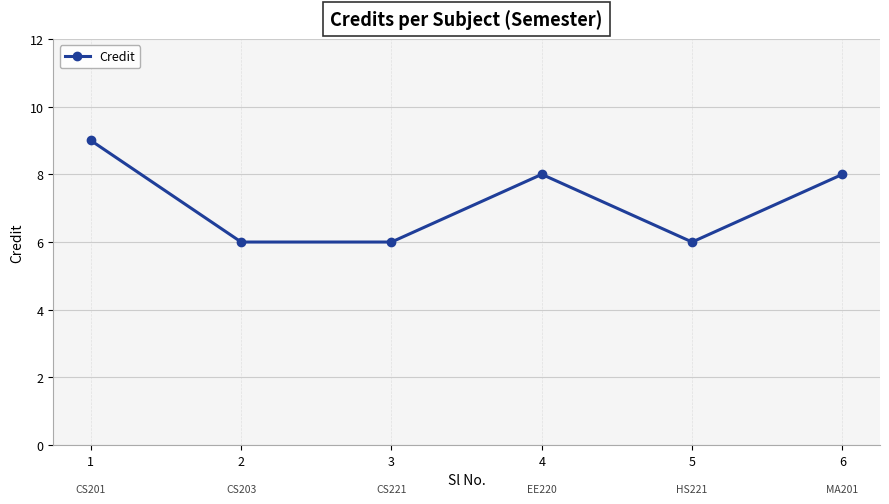

How many categories are shown in the chart?

6